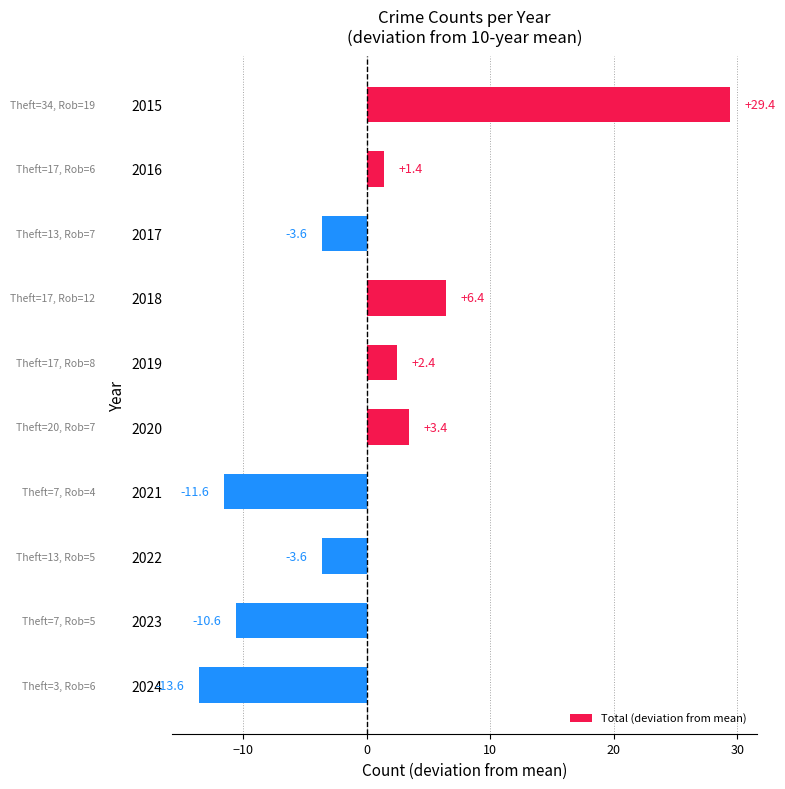

What is the difference between the maximum and minimum values?

43.0